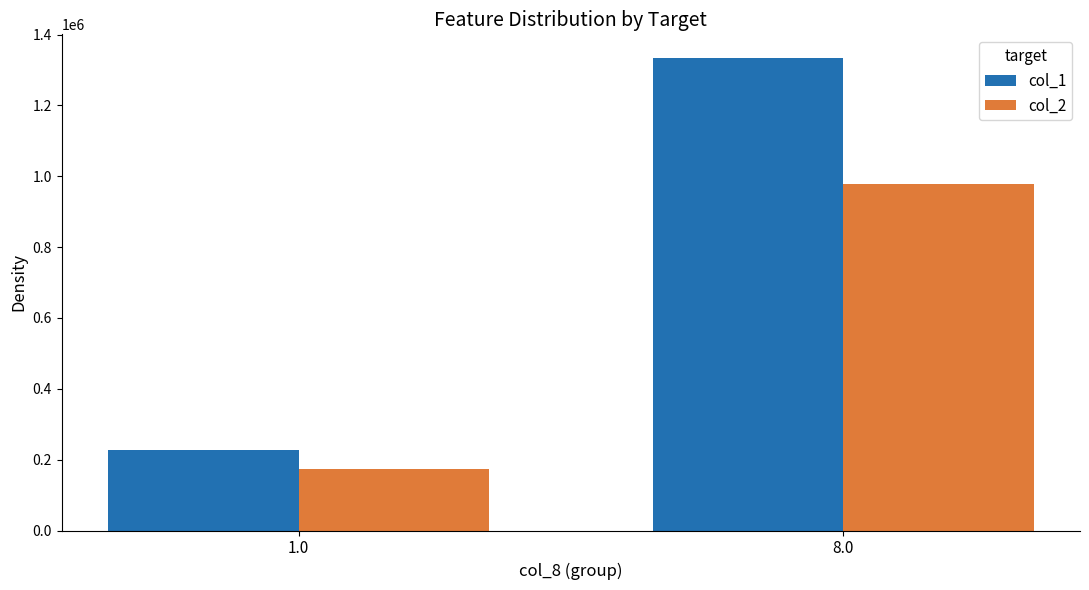

Which series has the largest range (max minus min)?

col_1